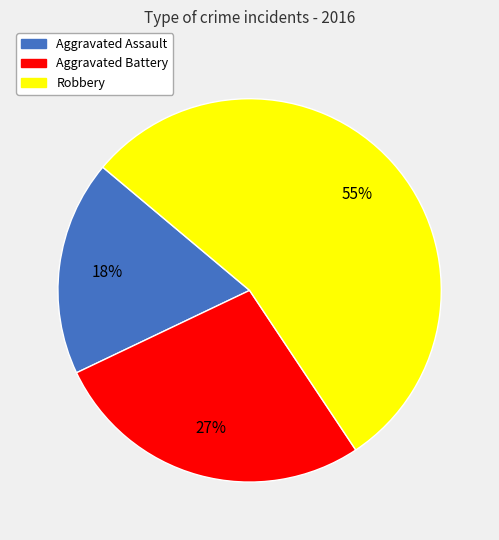

Does Aggravated Assault account for over 50% of the chart?

No